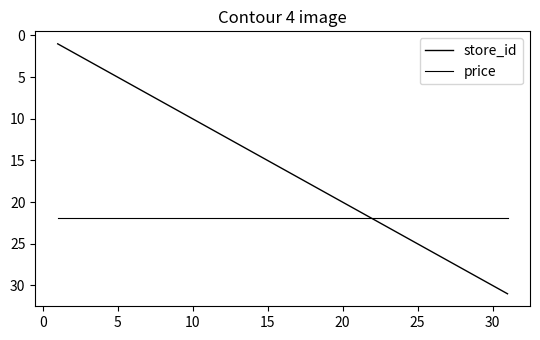

Is this an area chart (filled region under the line)?

No